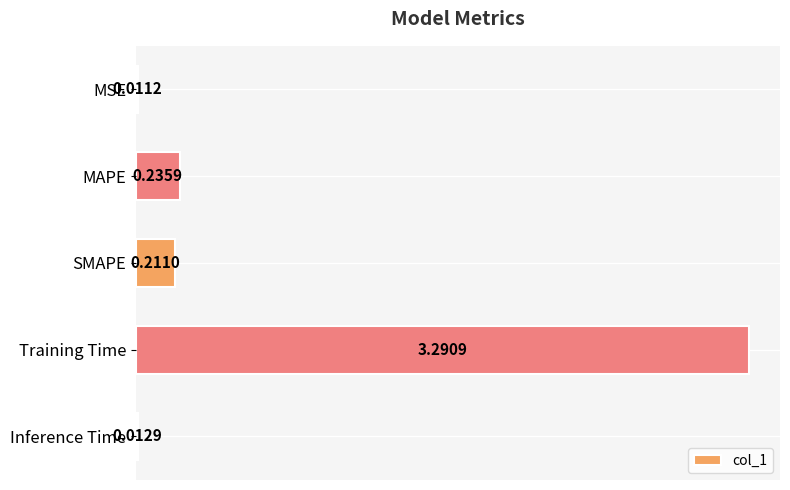

List the labels in order of value, largest first.

Training Time, MAPE, SMAPE, Inference Time, MSE